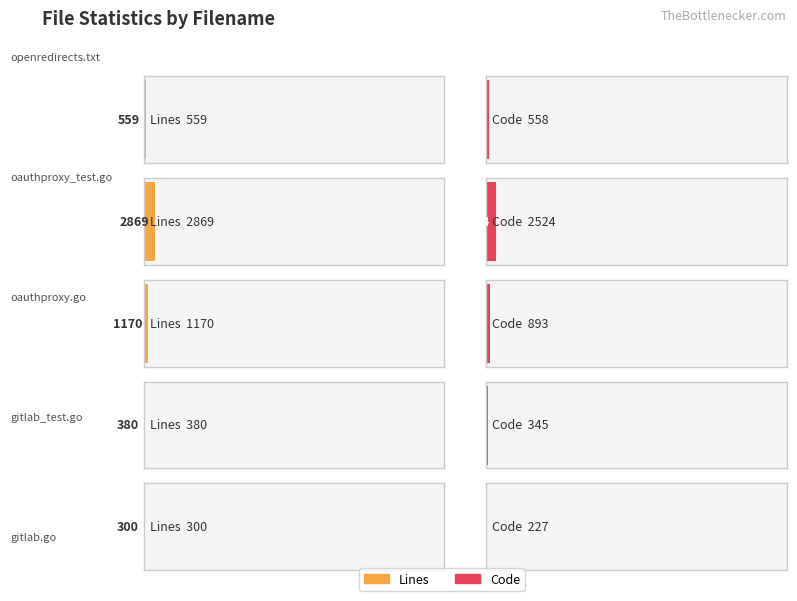

Between gitlab_test.go and oauthproxy.go, which is larger?

oauthproxy.go